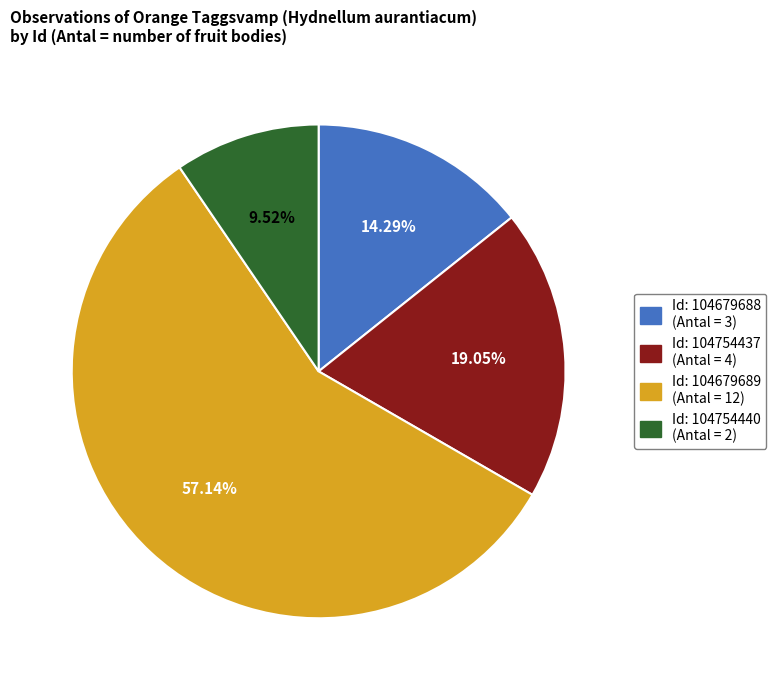

Does any single category account for the majority?

Yes